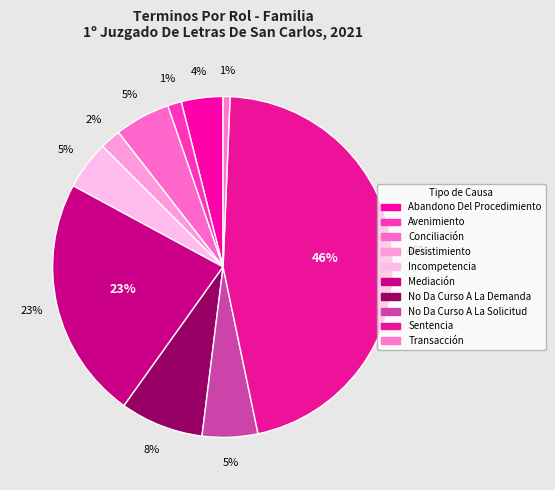

Count the number of slices in the pie.

10